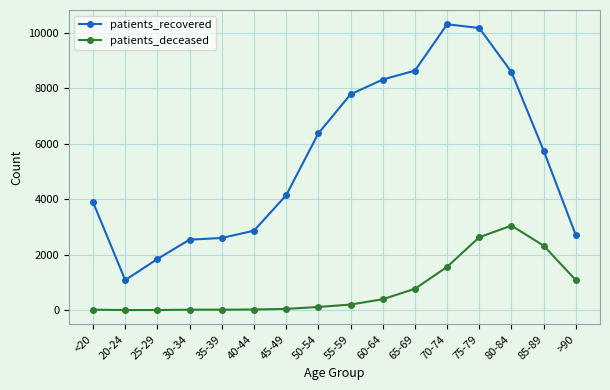

Is the value of patients_recovered at >90 greater than the value of patients_deceased at 40-44?

Yes